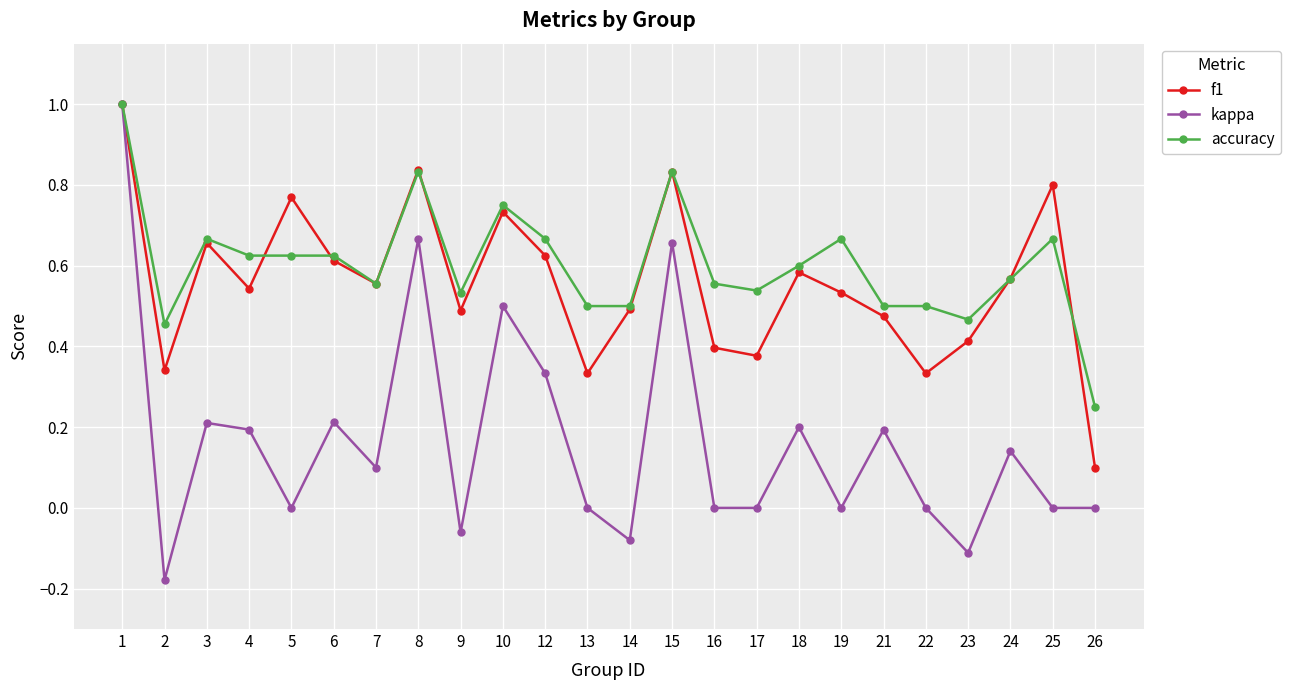

What is the greatest value displayed?

1.0